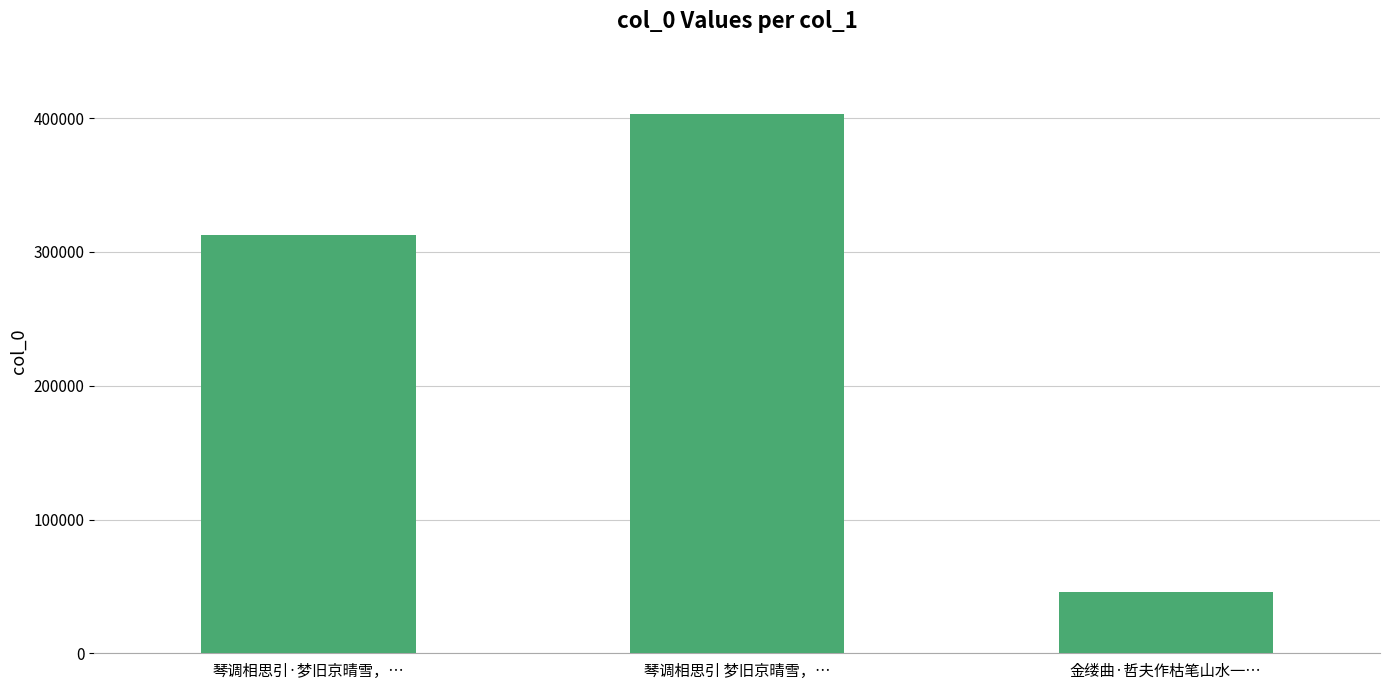

What is the difference between the maximum and minimum values?

357803